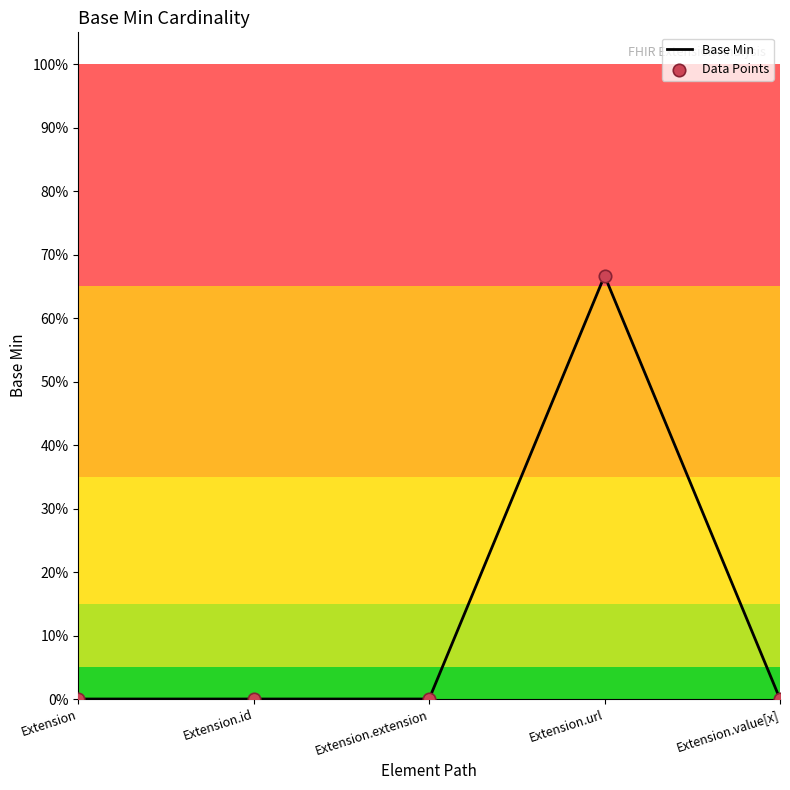

Which has a higher value, Extension.url or Extension?

Extension.url